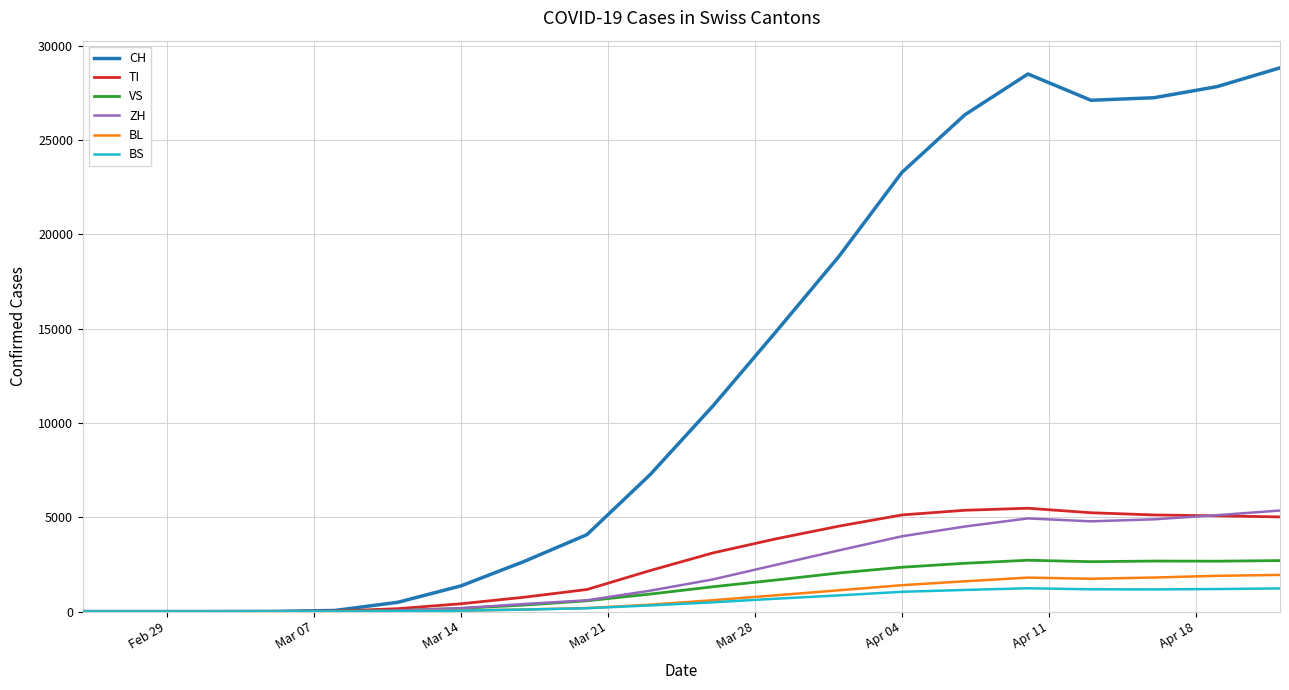

Which series has the widest spread of values?

CH